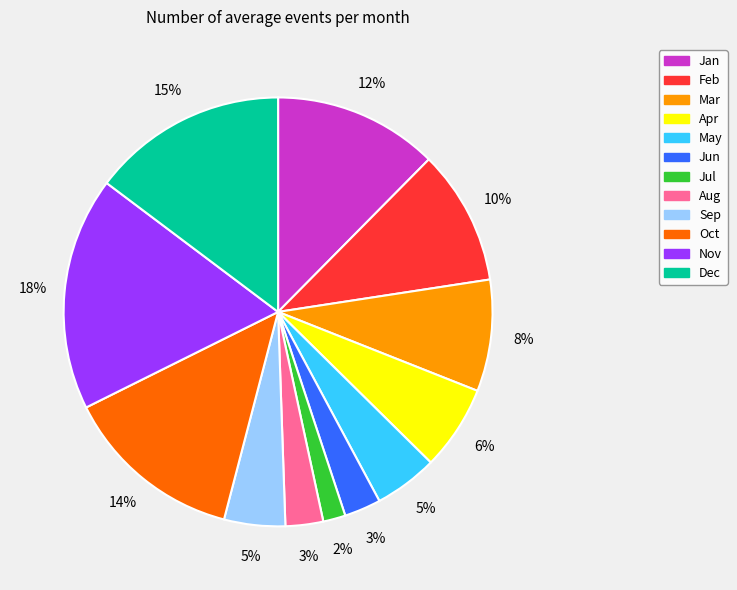

Which category has the biggest portion of the pie?

Nov